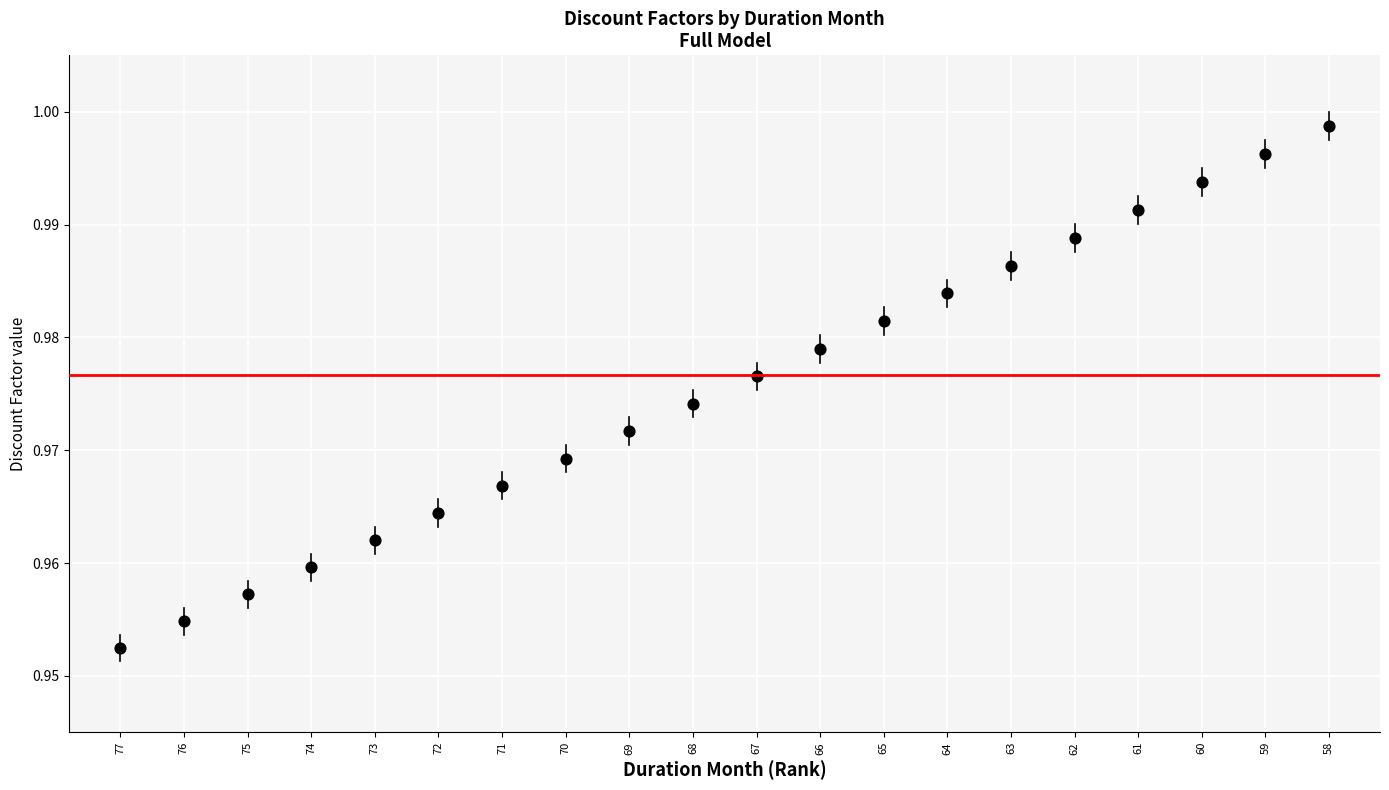

How many data points are displayed?

20